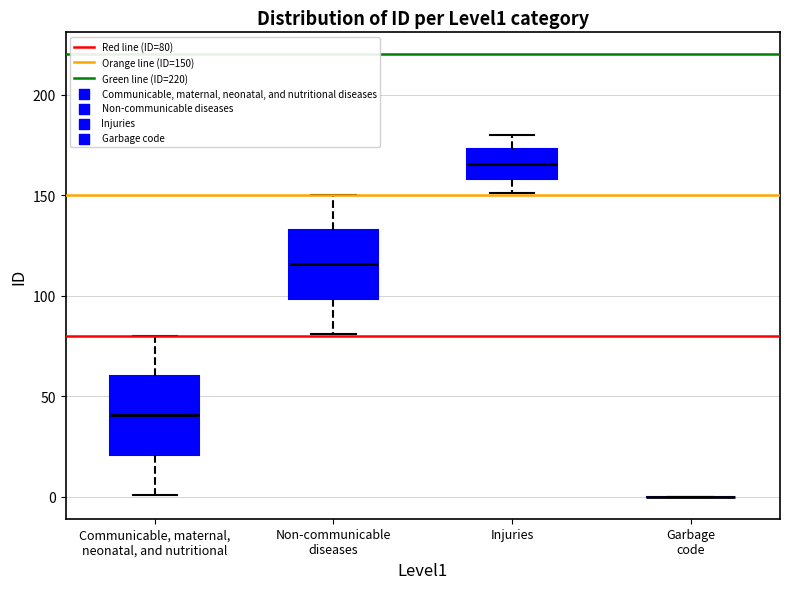

Where does the lower whisker of the box for Injuries end on the y-axis? The values are not printed on the chart, so give them approximately, as read against the axis.

150